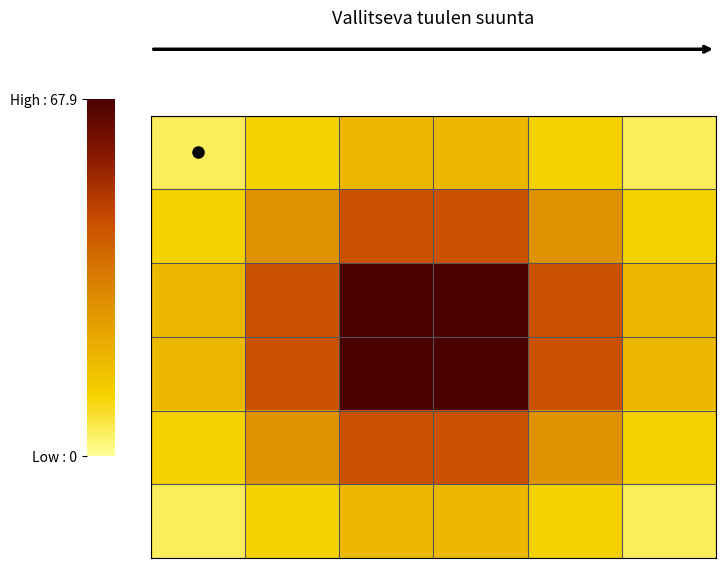

Count the number of data series in this chart.

6